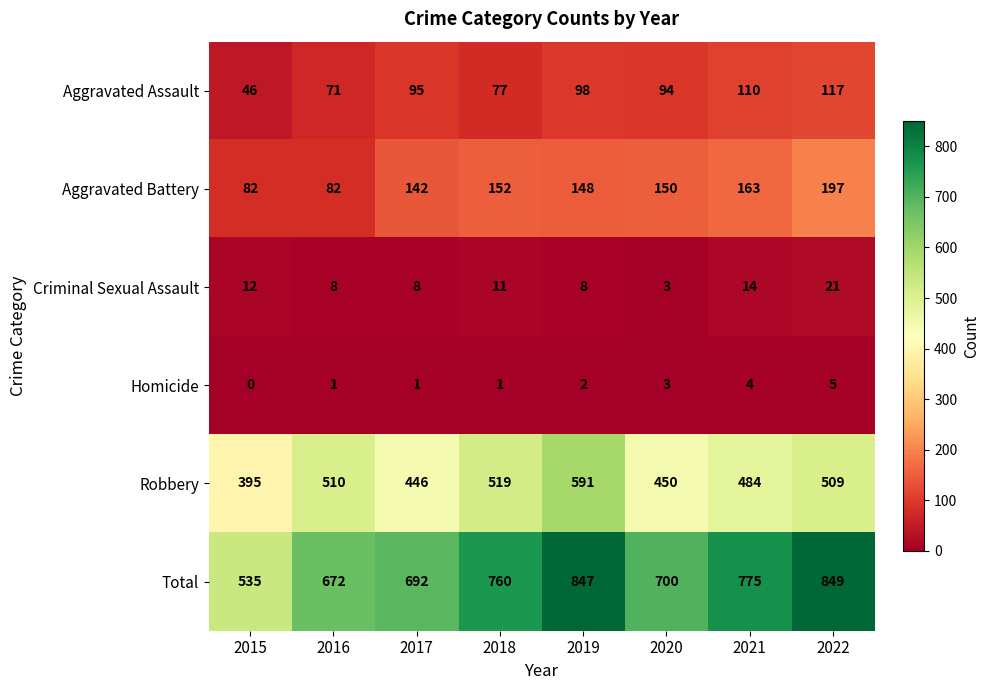

What is the difference between the maximum and second lowest values in the Criminal Sexual Assault series?

13